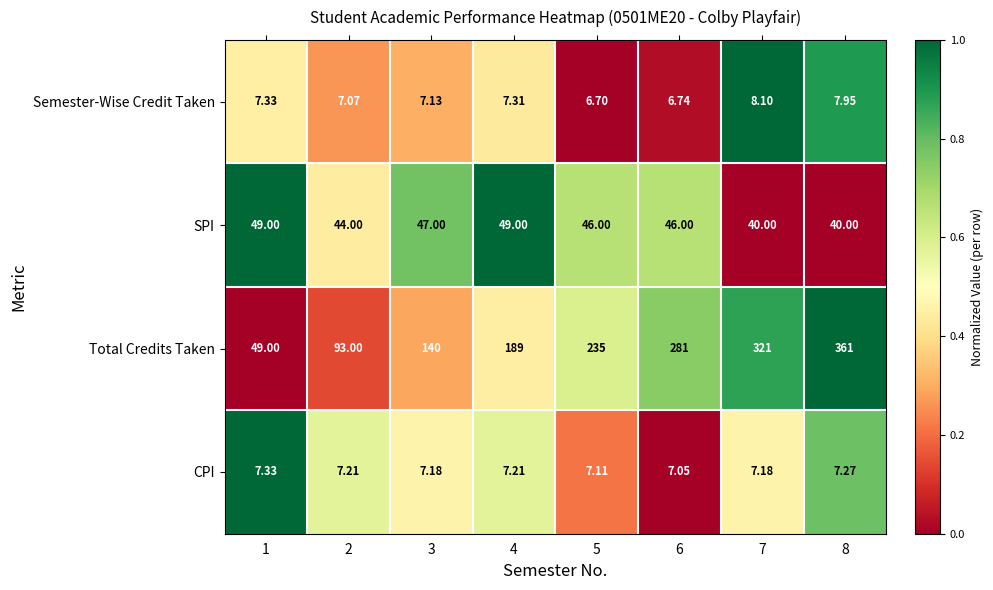

What is the total value across all series at 7?

376.3